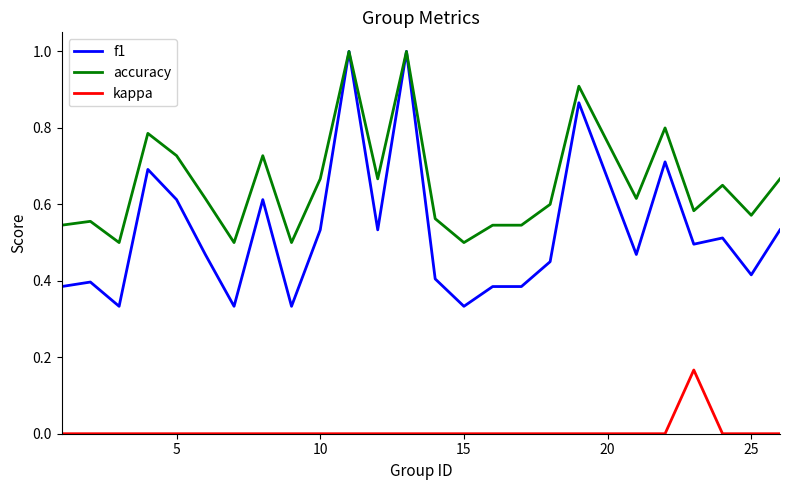

True or false: accuracy and kappa intersect in this chart.

False